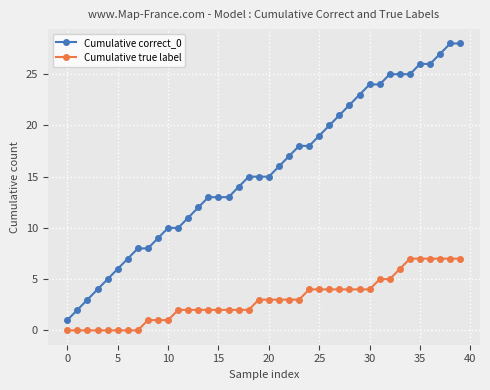

How many lines are shown in the chart?

2